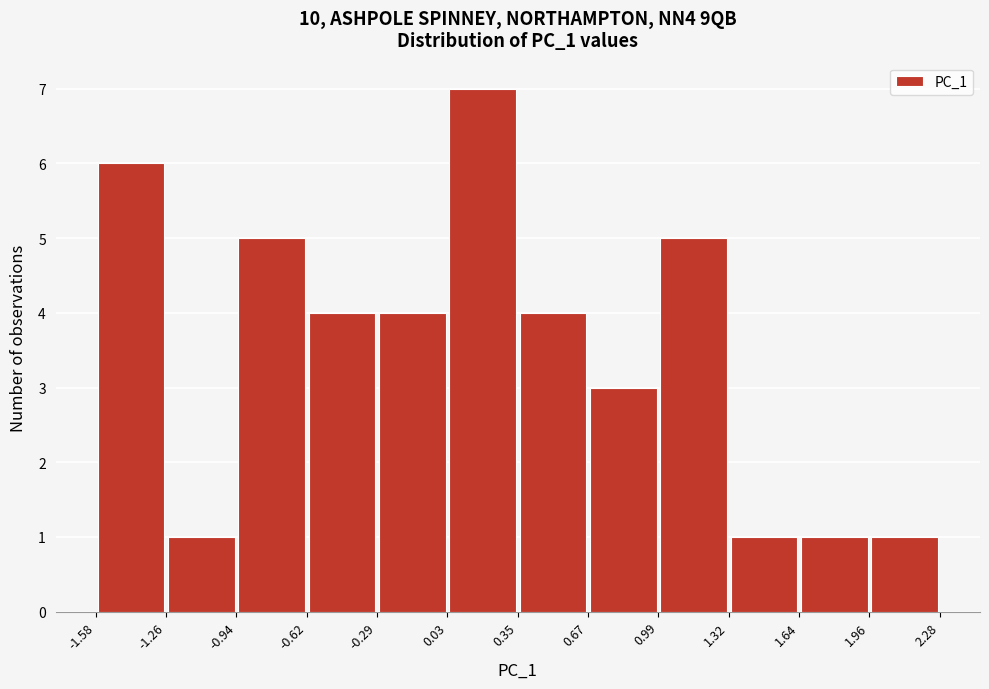

Over which range of the x-axis is the bar tallest?

0.03 to 0.35